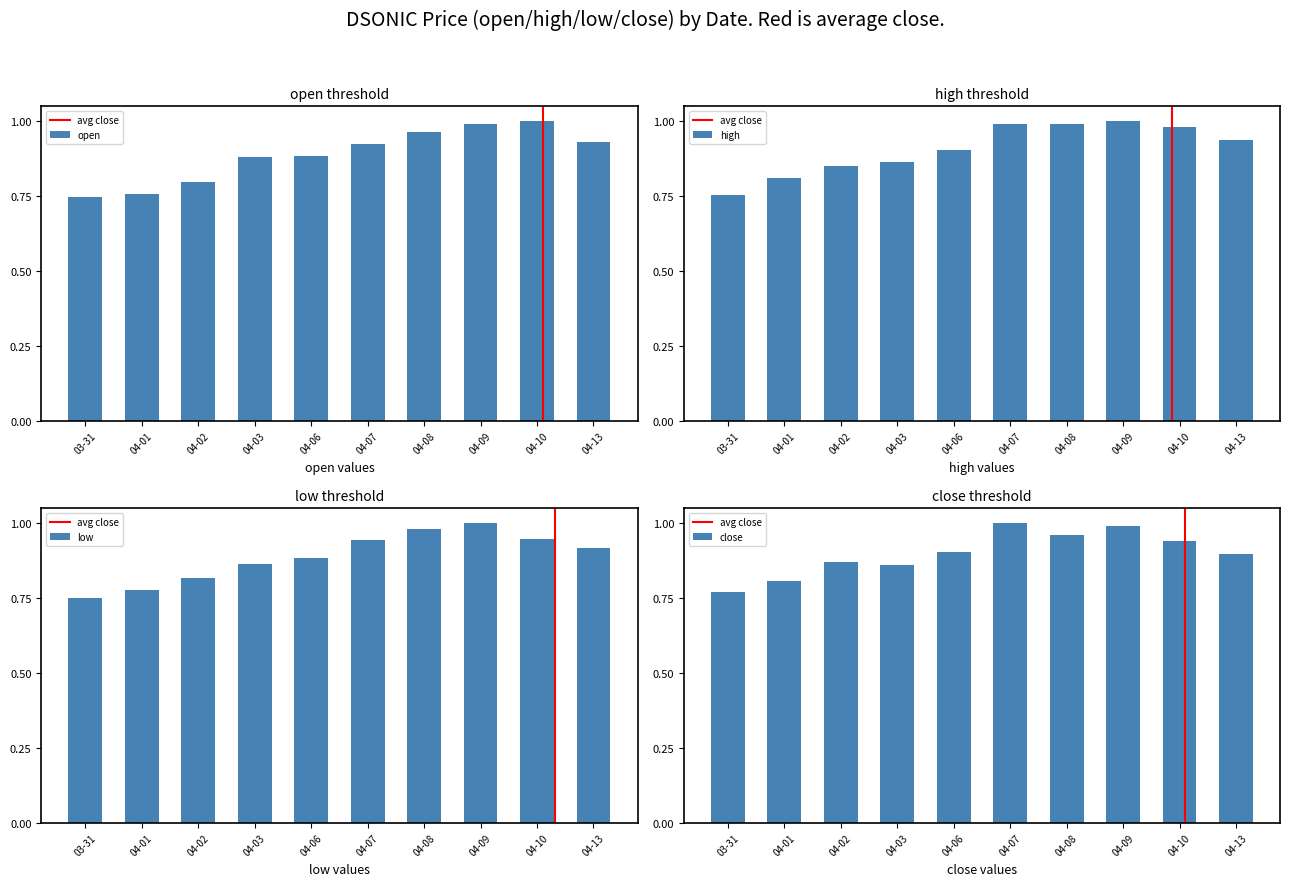

Is it true that open equals 0.4 at 04-08?

False